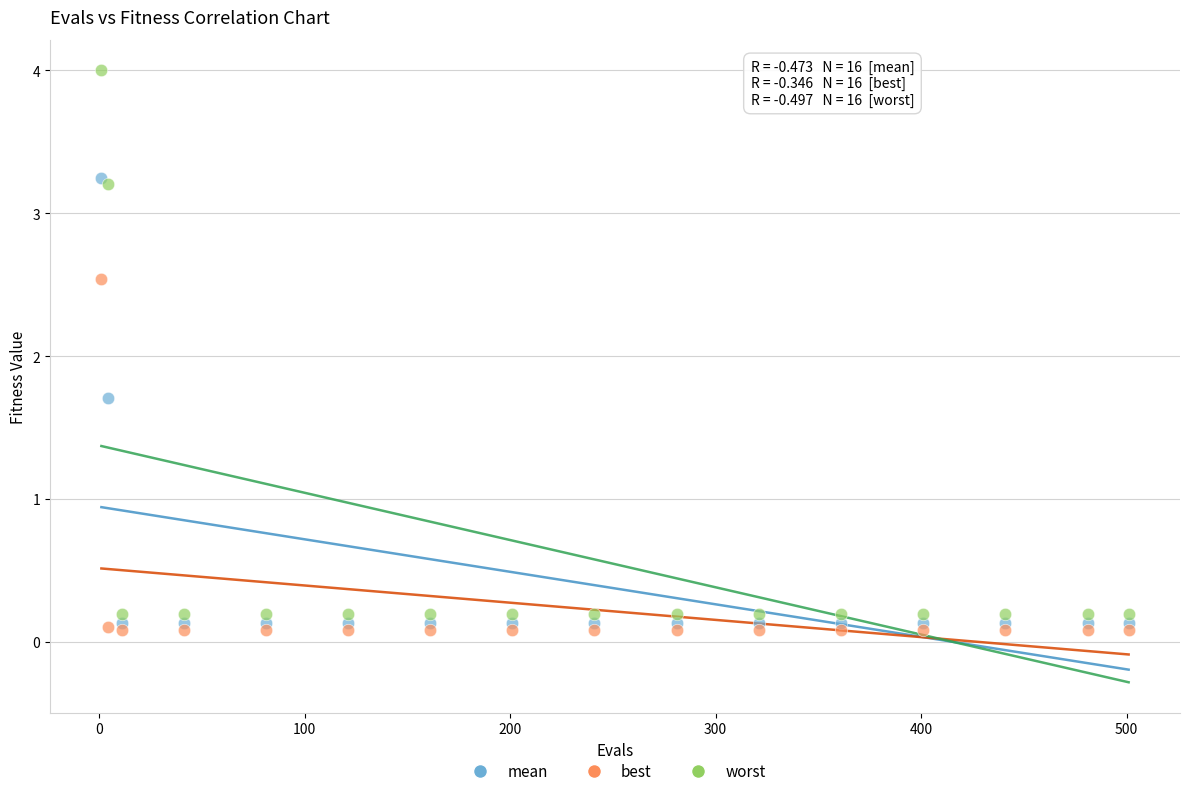

Across all series, what Y value is closest to 2?

1.7